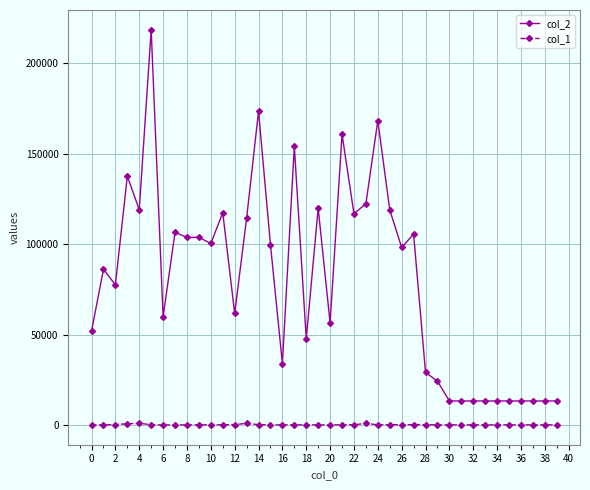

True or false: col_2 and col_1 cross at least once.

False